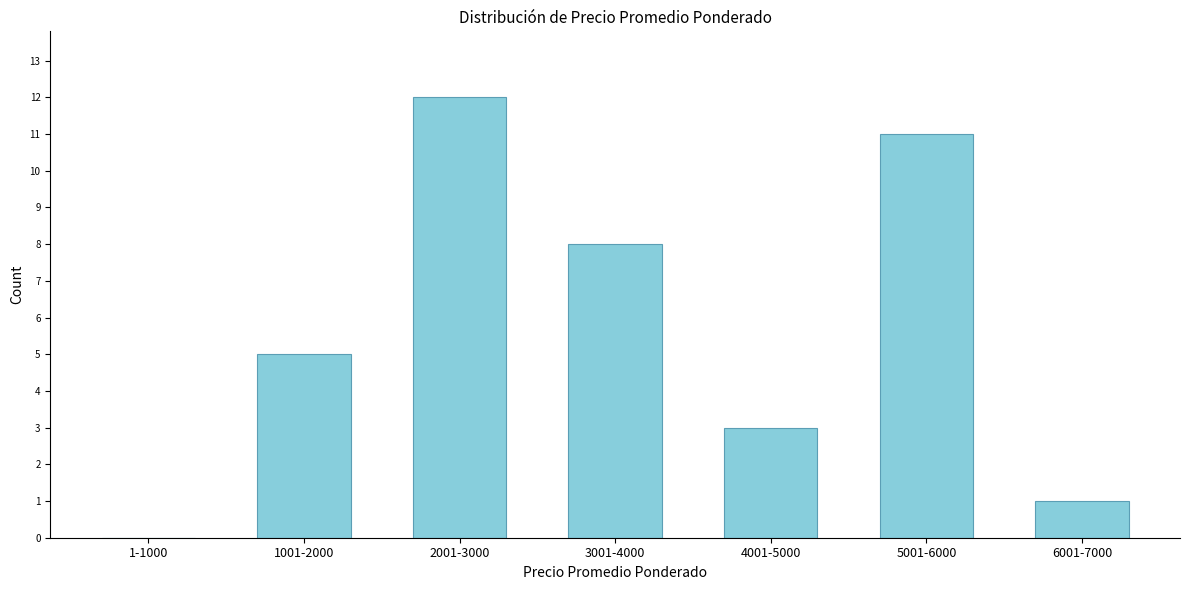

Reading right to left, what are all the values shown in this chart?

6001-7000=1	5001-6000=11	4001-5000=3	3001-4000=8	2001-3000=12	1001-2000=5	1-1000=0